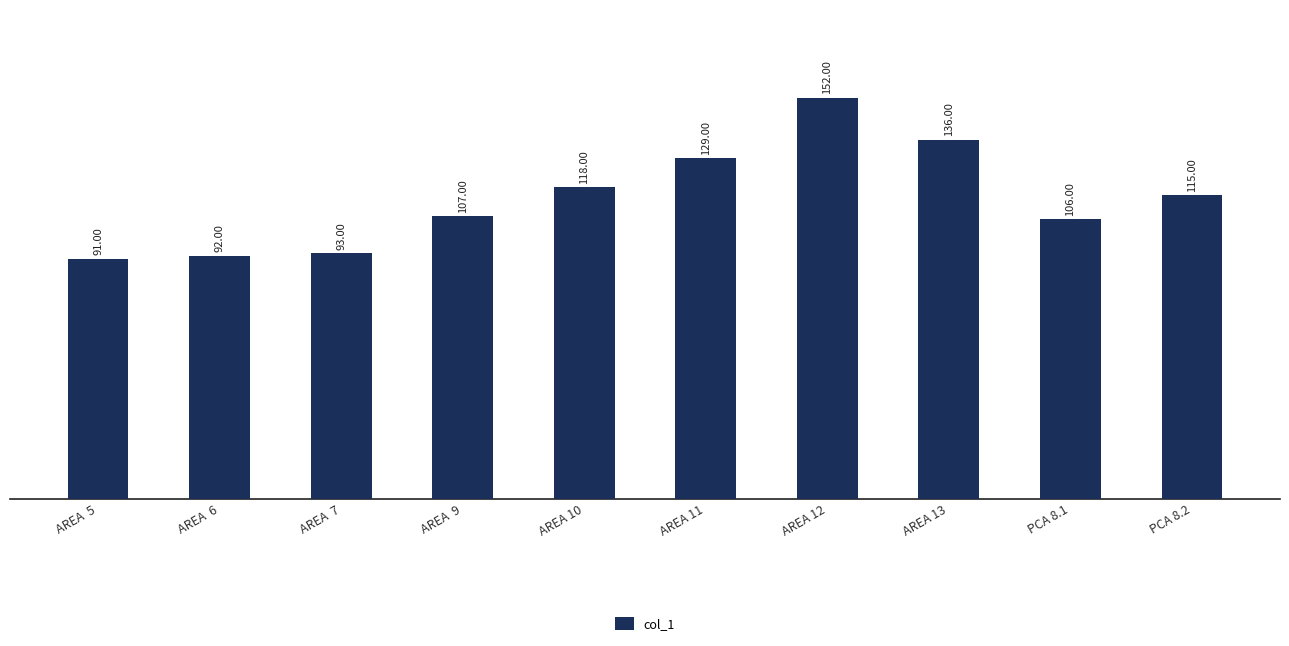

Where does the data first go above 115?

AREA 10